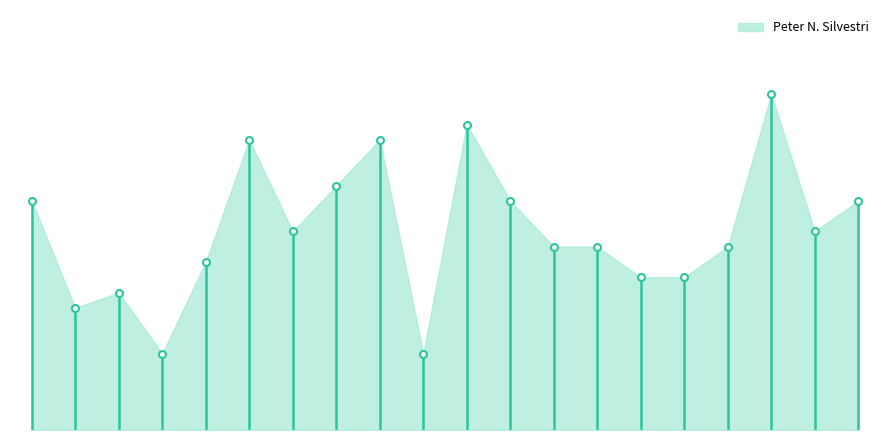

How many points are lower than both their immediate neighbors (excluding endpoints)?

5